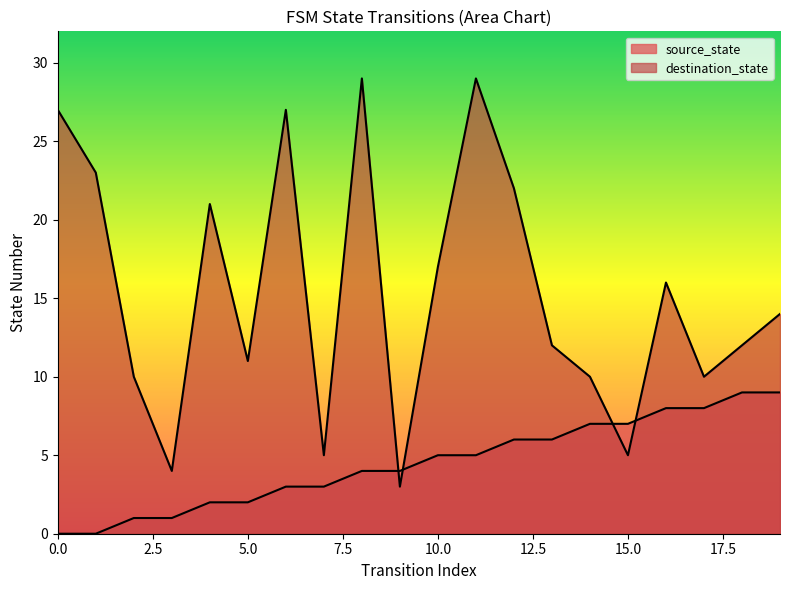

After their last crossing, which series has the higher values: source_state or destination_state?

destination_state